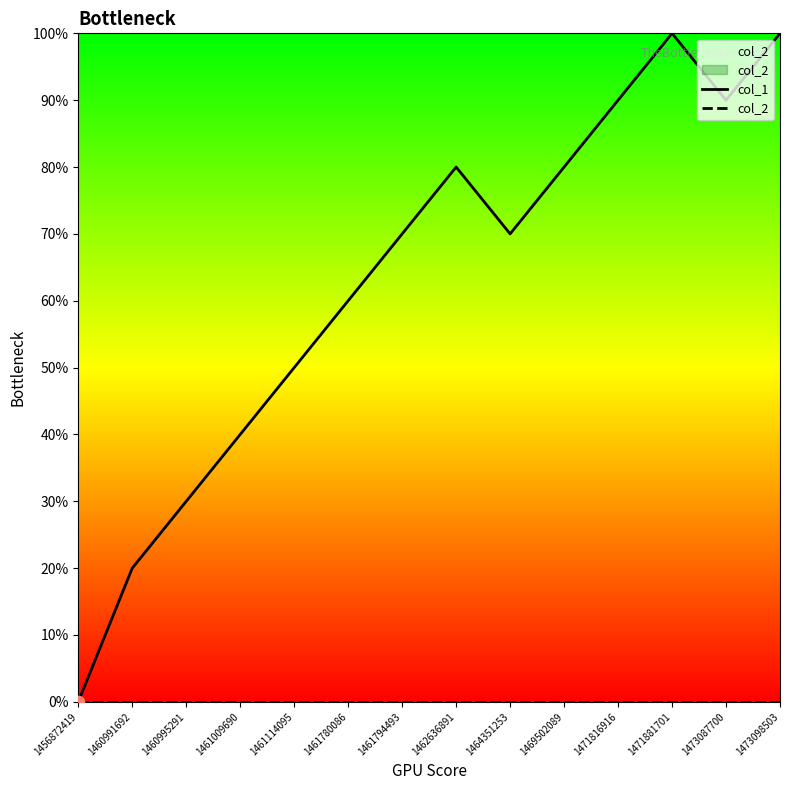

What is the total value across all series at 1460995291?

3